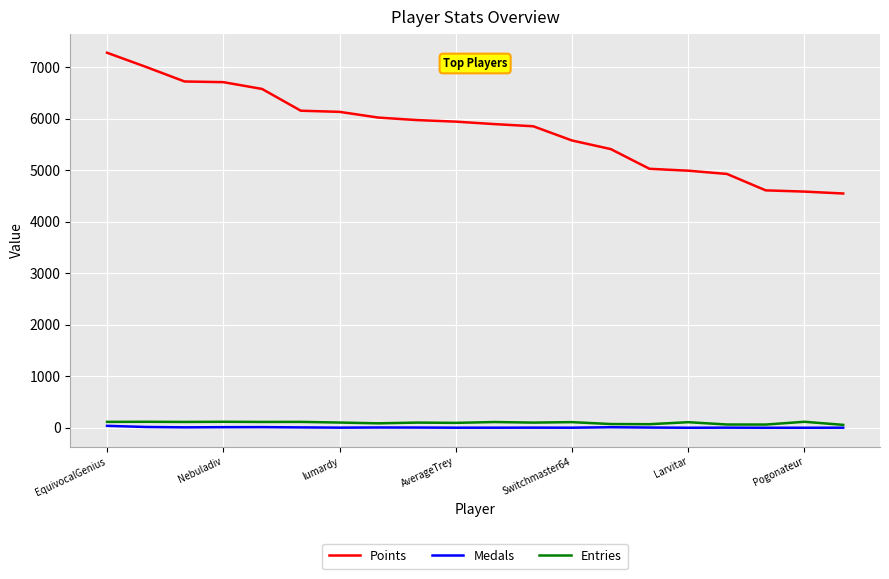

True or false: Points and Medals intersect in this chart.

False